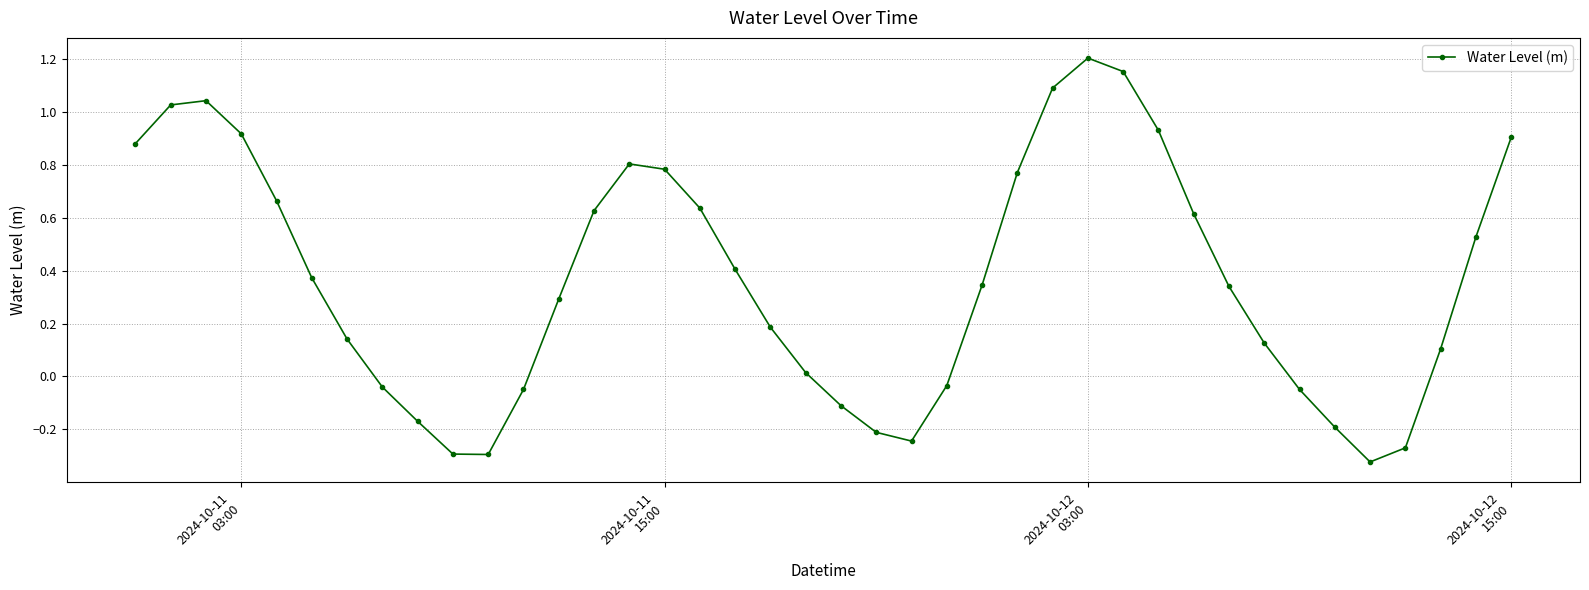

How many points are higher than both their immediate neighbors (excluding endpoints)?

3